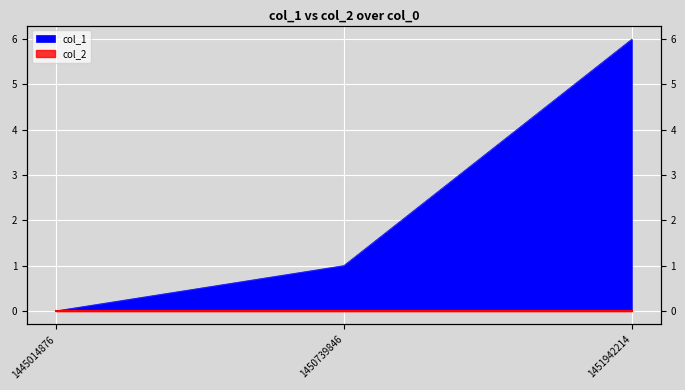

Reading right to left, what are all the values shown in this chart?

1451942214=6	1450739846=1	1445014876=0